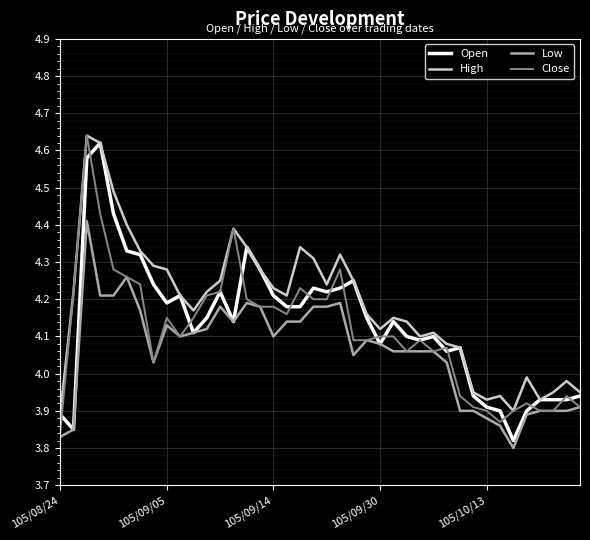

Which series has the largest total across all categories?

High